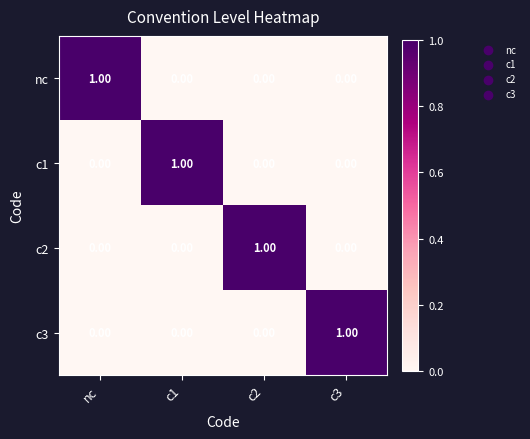

At how many categories does at least one series exceed 0?

4